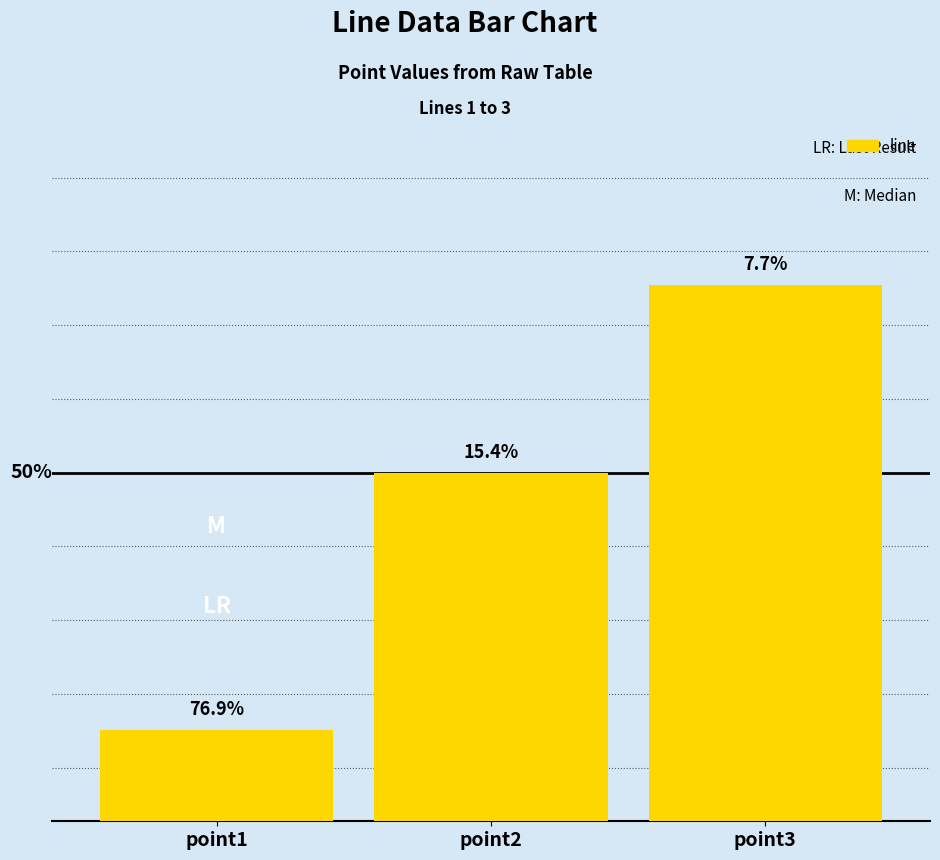

Where is the data nearest to the value 58?

point2